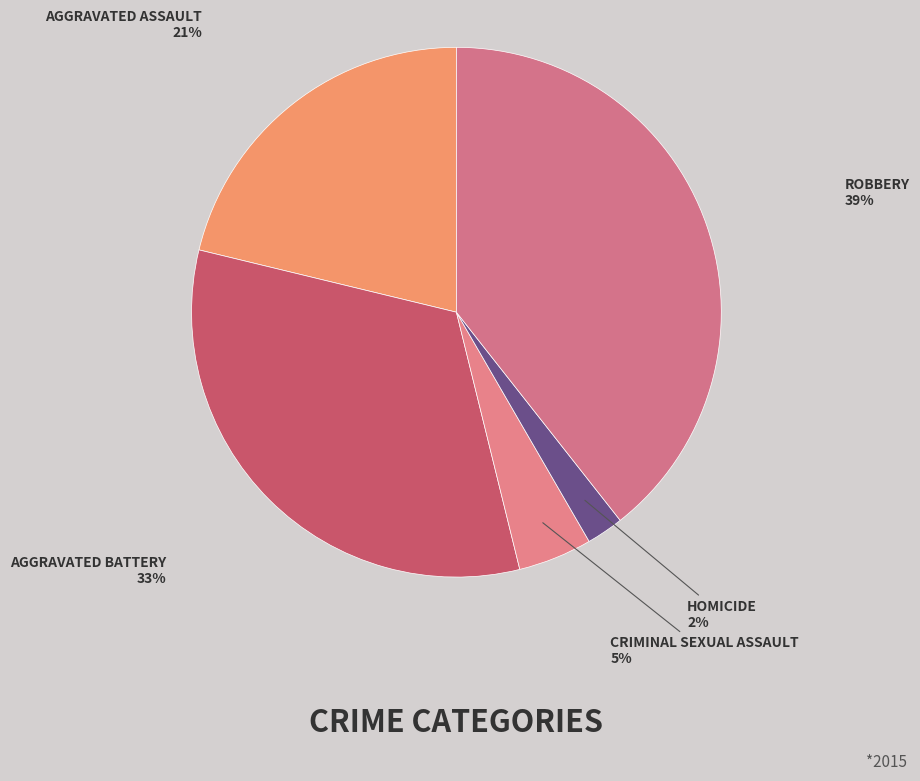

Count the number of slices in the pie.

5